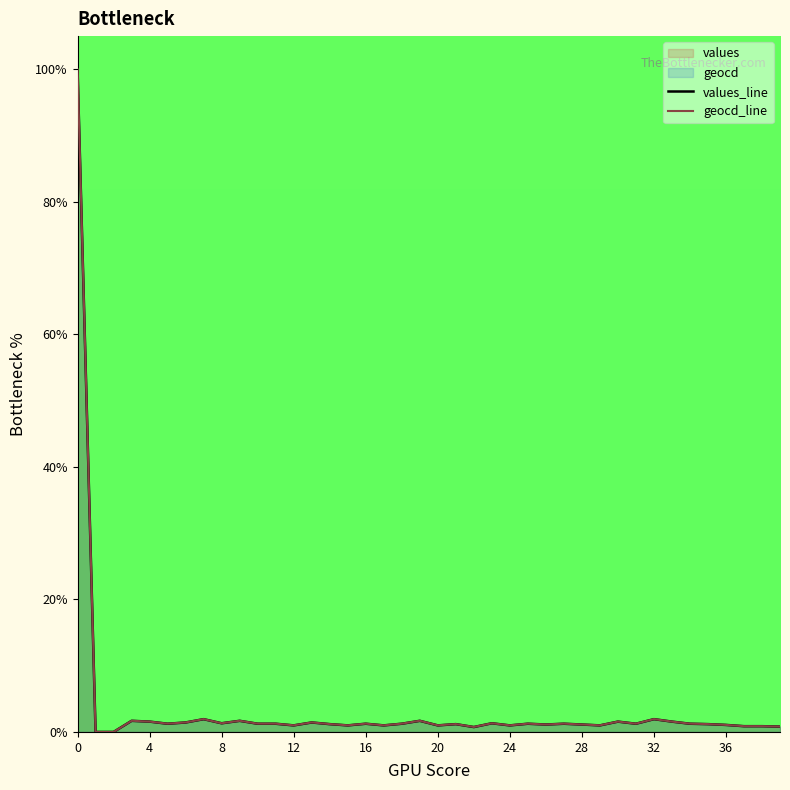

What is the difference between the maximum and minimum values in the values_line series?

100.0